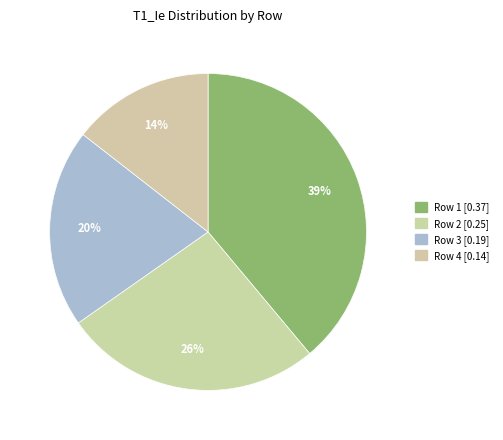

Combined, what portion of the pie is Row 2 and Row 3?

46.6%